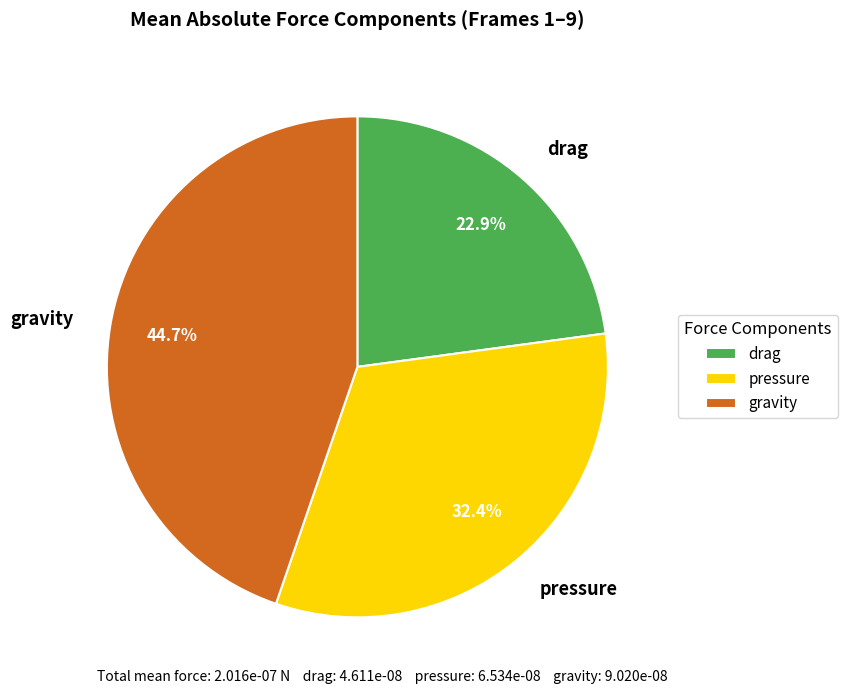

How many slices are in this pie chart?

3